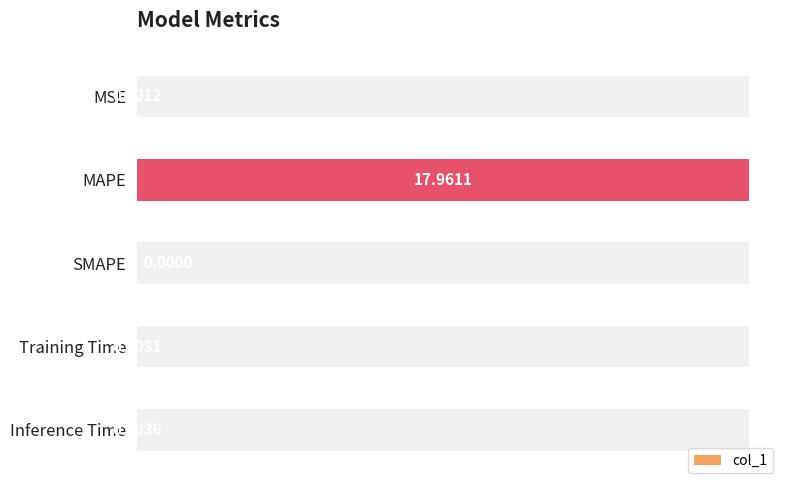

What is the sum of all values?

18.0